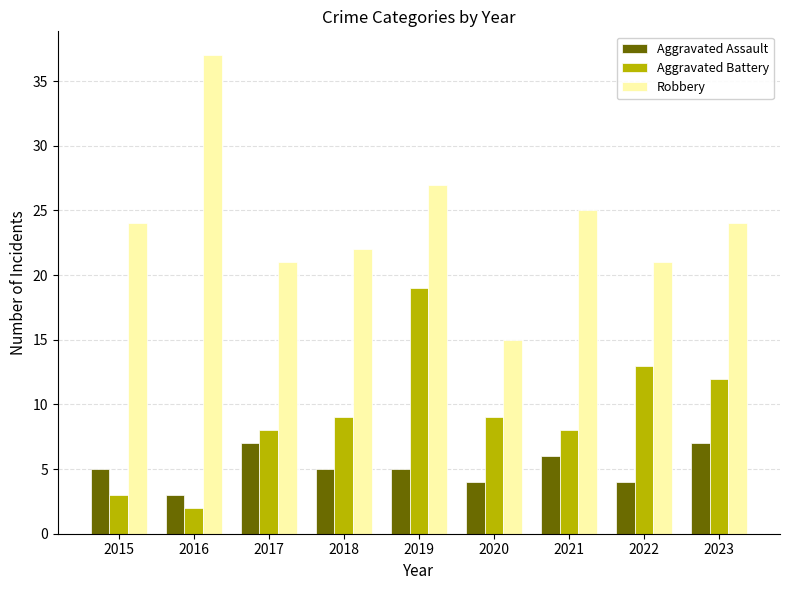

True or false: Aggravated Battery has a value of 8 at 2021.

True